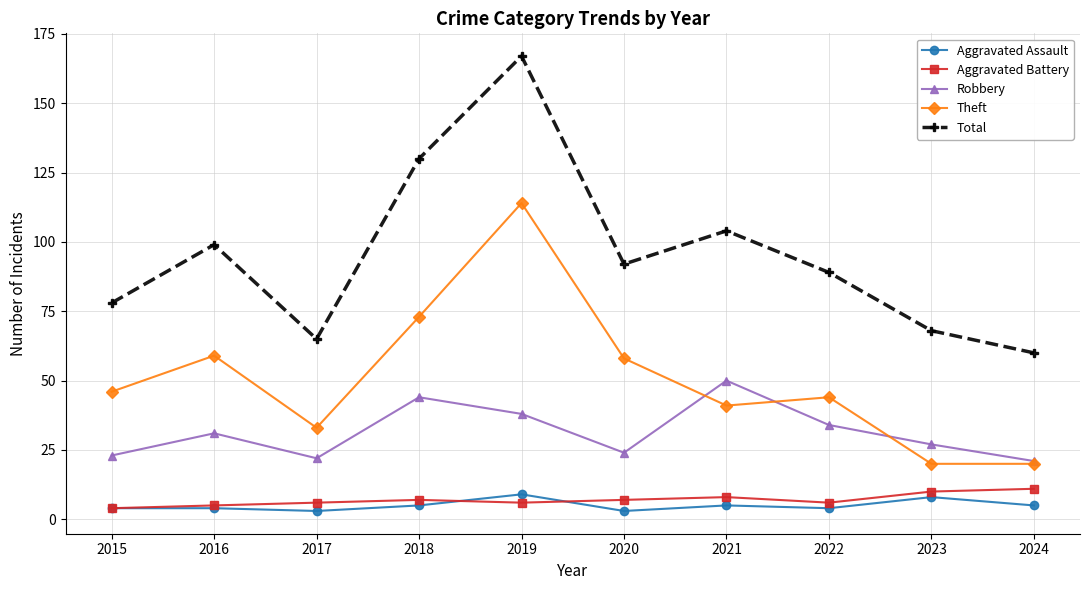

Is this an area chart (filled region under the line)?

No